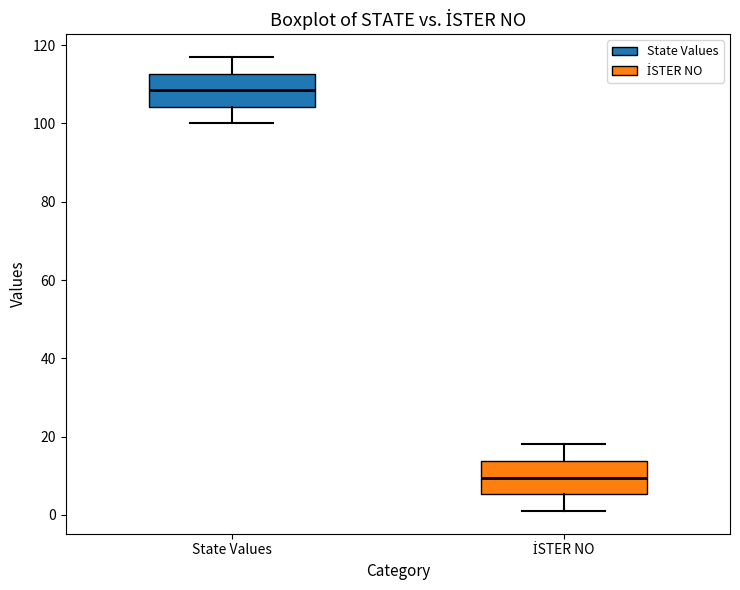

Reading left to right, transcribe this box plot: for each box, give where its median line is, the range the box spans, and where its two whiskers end, as read against the y-axis. The values are not printed on the chart, so give them approximately, as read against the axis.

State Values: median 108, box 104 to 112, whiskers 100 to 118
İSTER NO: median 10, box 6 to 14, whiskers 2 to 18